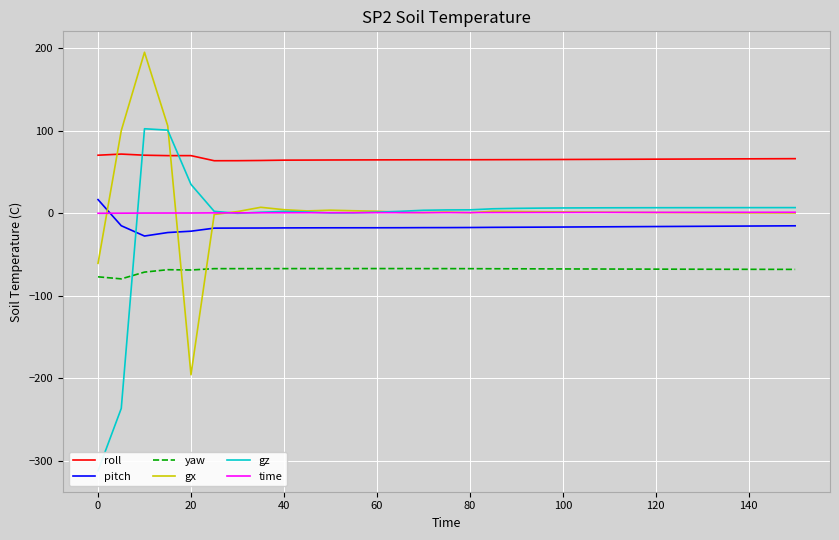

How many data points in gz are less than 6?

15